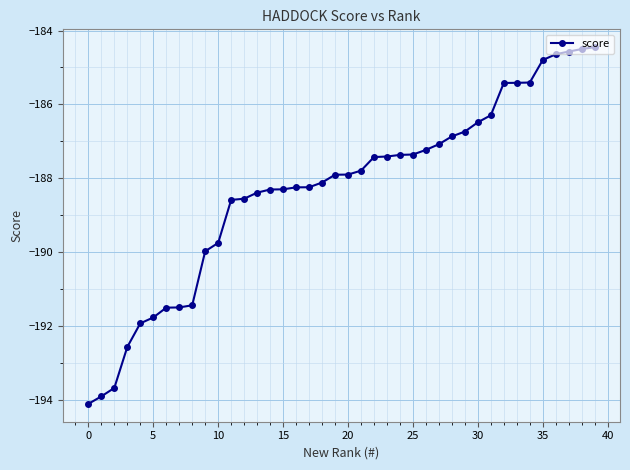

What is the greatest value displayed?

-184.5